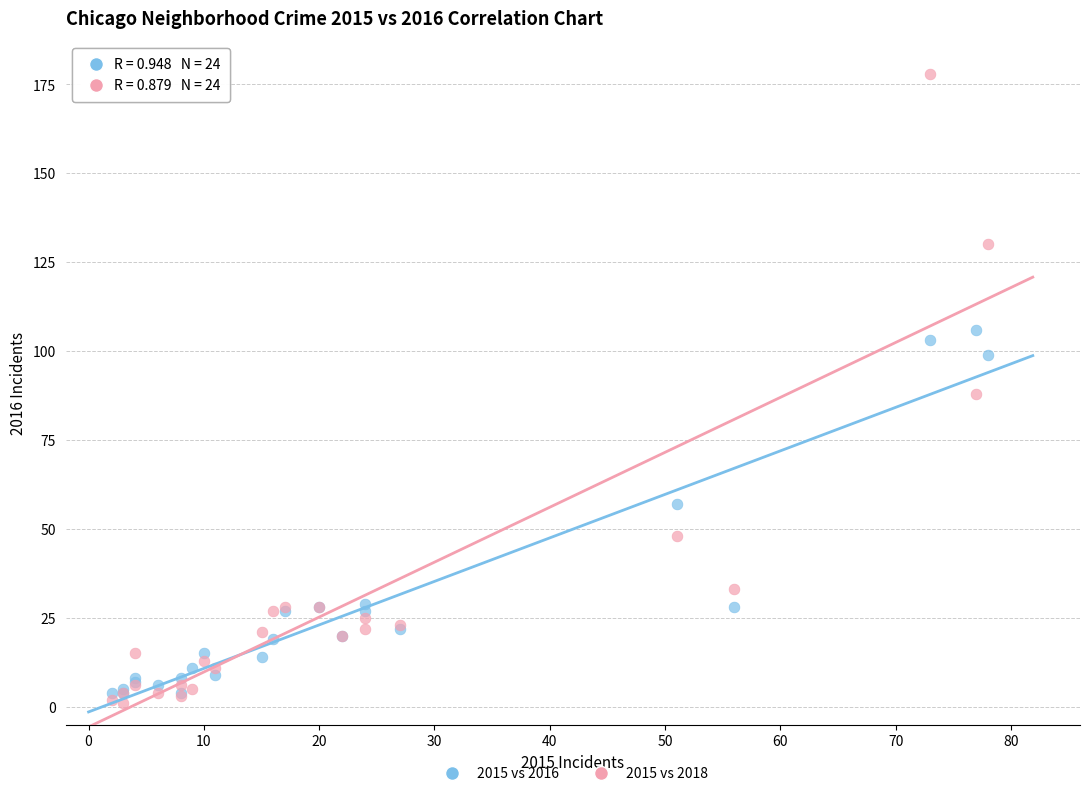

What are all the series names shown in the legend?

2015 vs 2016, 2015 vs 2018